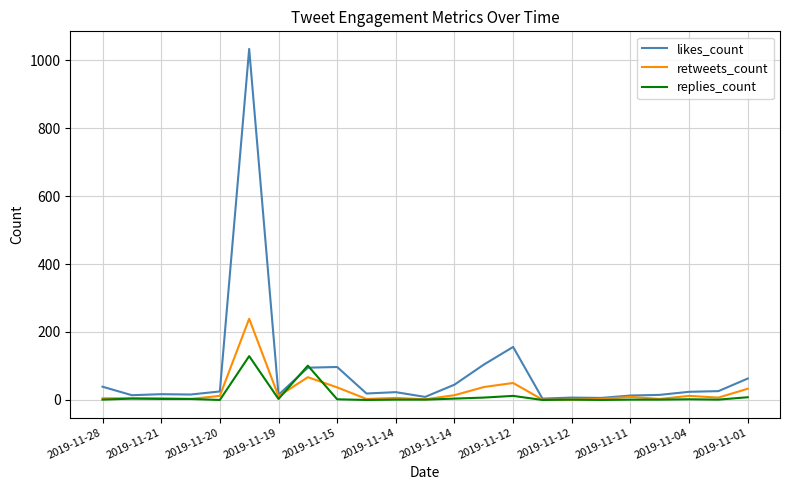

What is the greatest value displayed?

1033